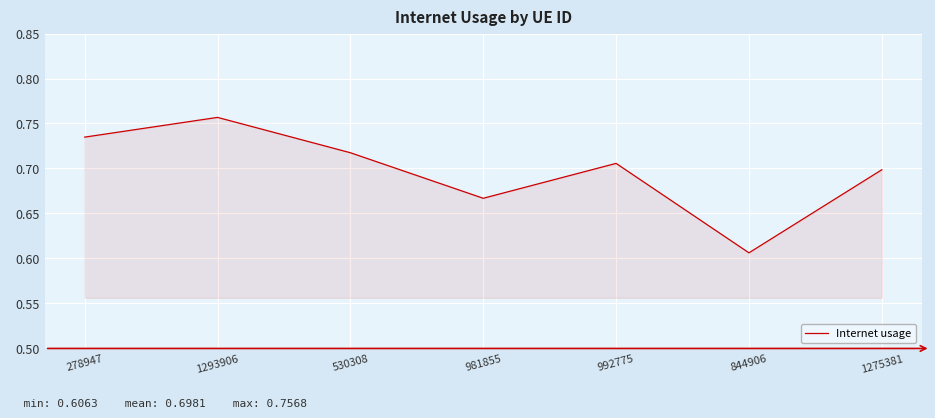

At which category does the data reach its first local peak?

1293906